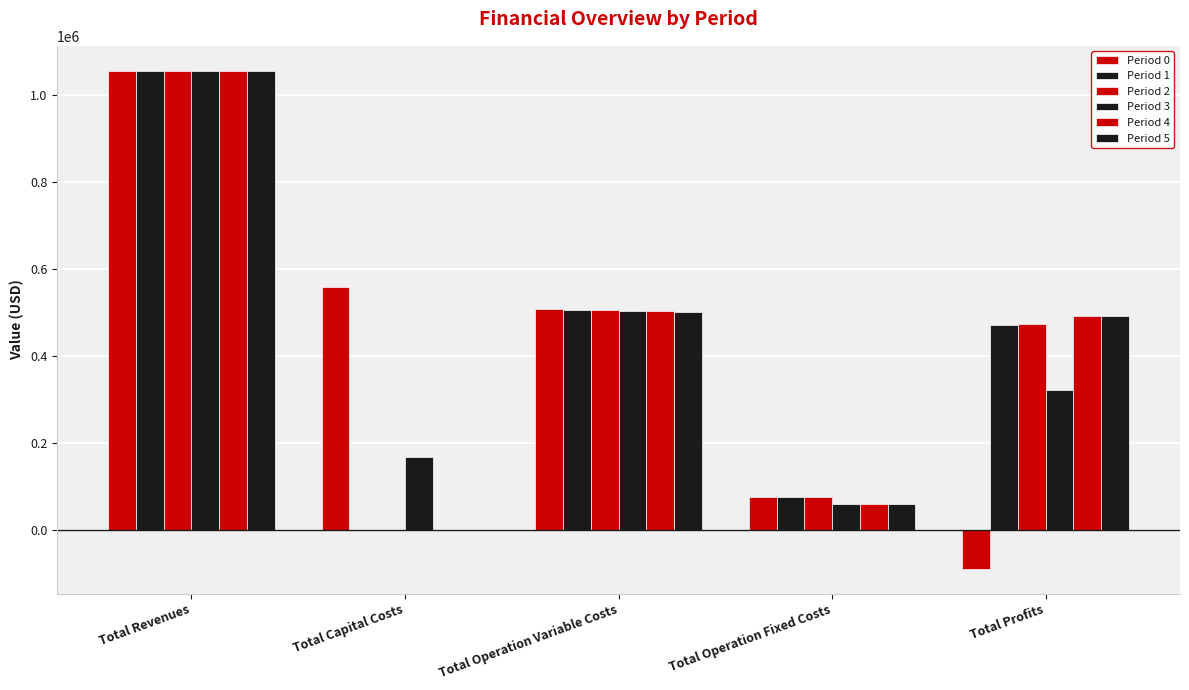

Where does the Period 3 series first go above 322977?

Total Revenues